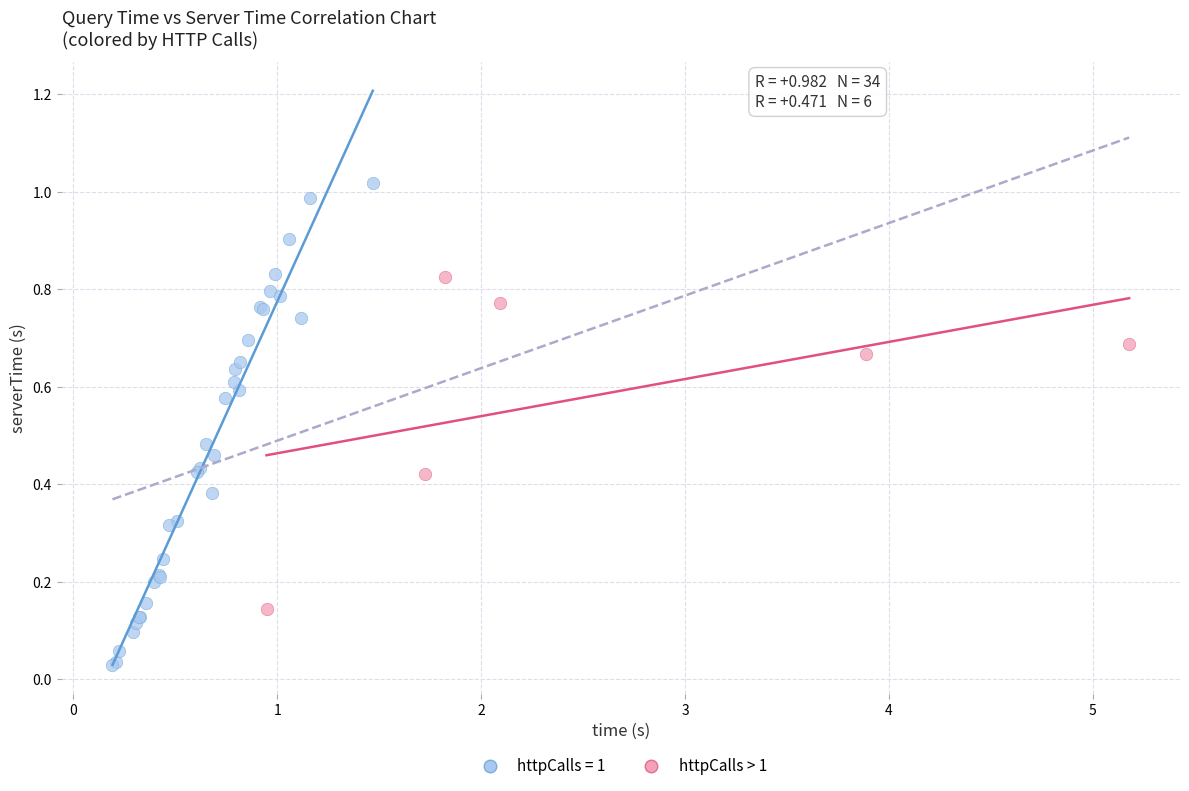

Which series has the widest spread of Y values?

httpCalls = 1